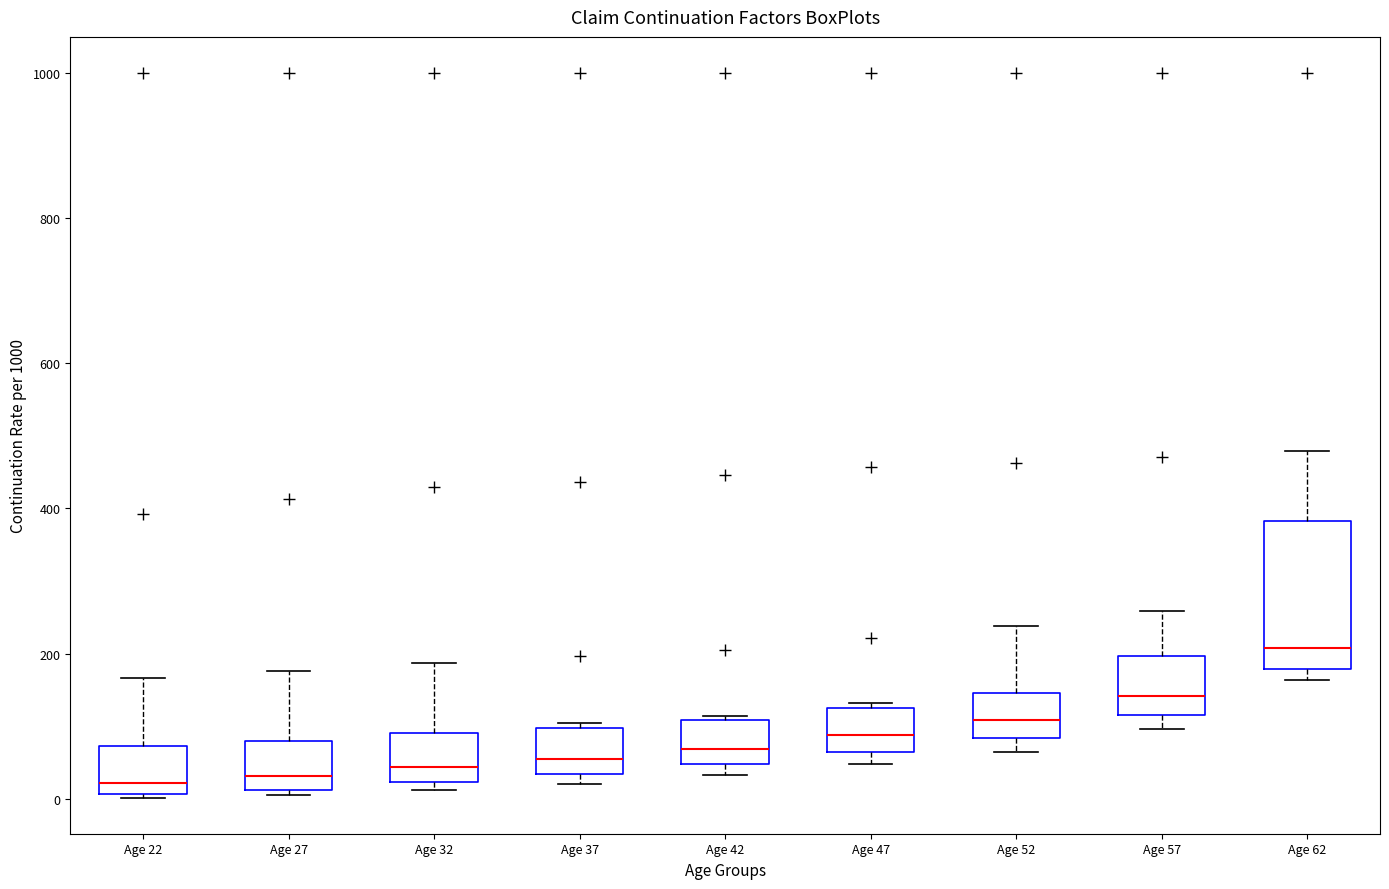

Which box's median line is the highest?

Age 62